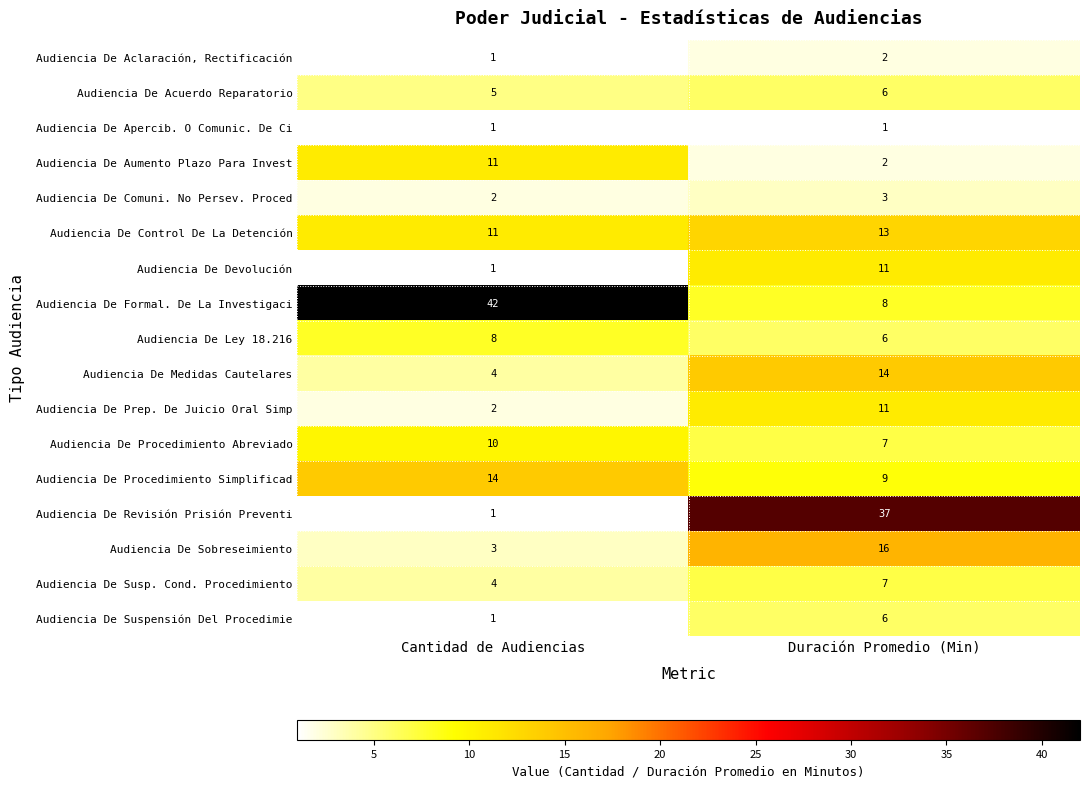

At which label is Audiencia De Medidas Cautelares closest to 9?

Cantidad de Audiencias